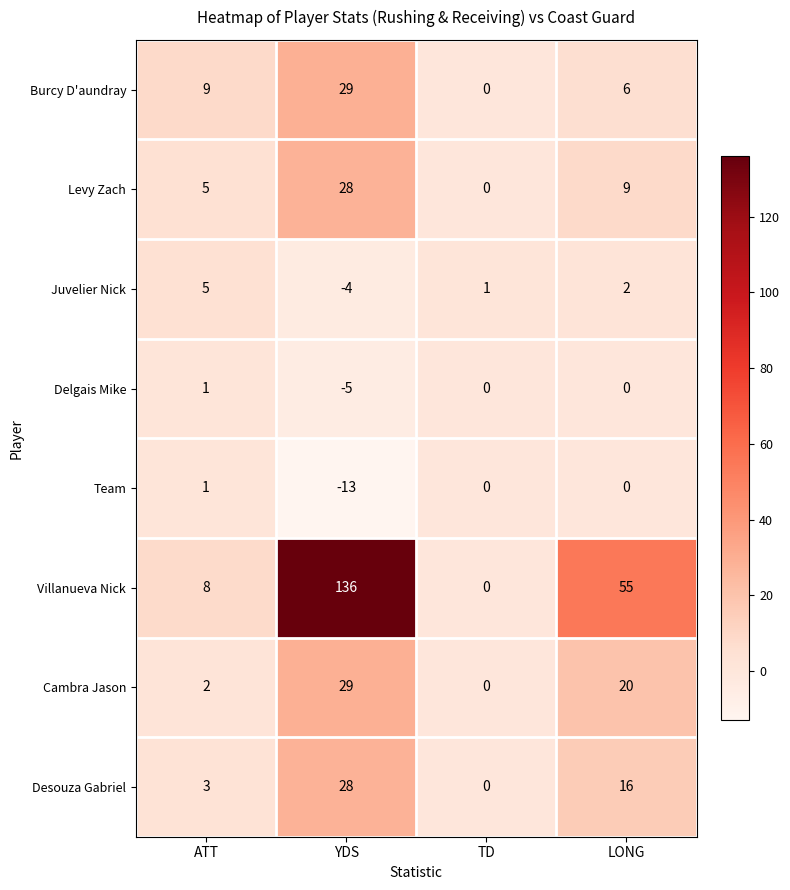

What is the greatest value displayed?

136